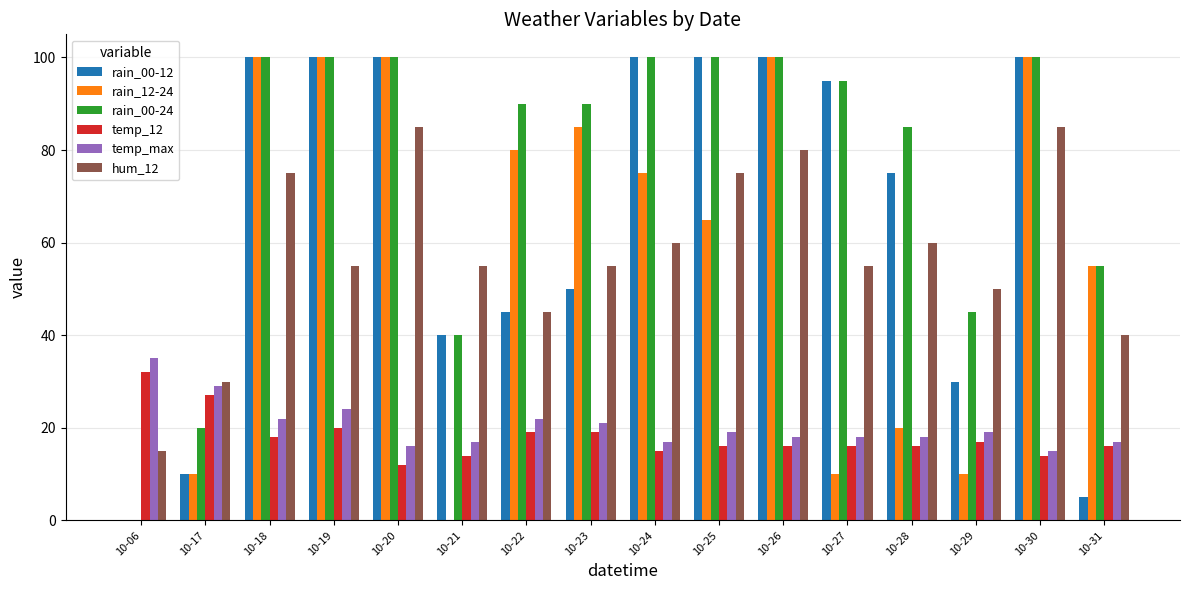

The value of rain_00-24 at 10-29 is 45. True or false?

True